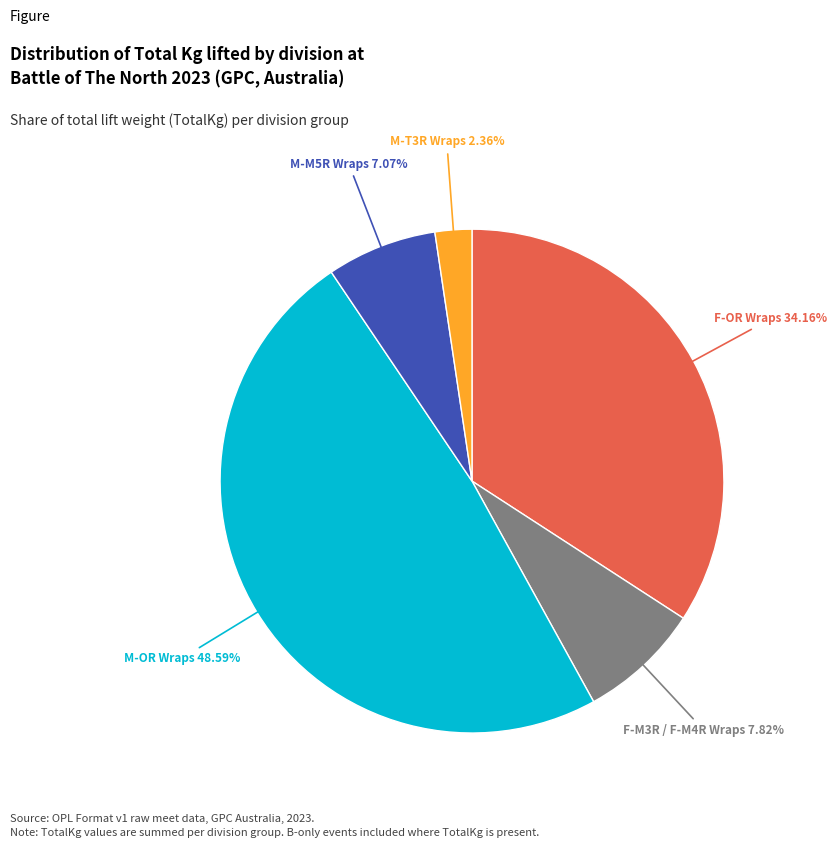

Is there a majority slice in this chart?

No